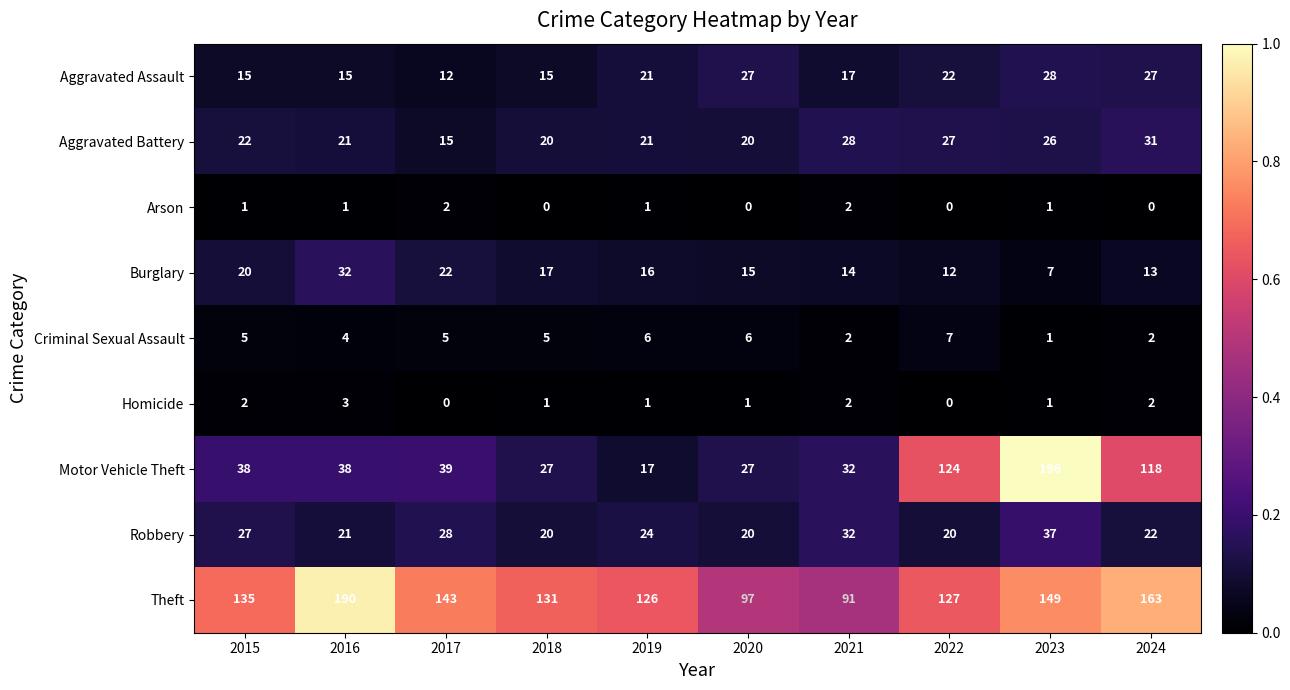

The value of Arson at 2018 is 0. True or false?

True